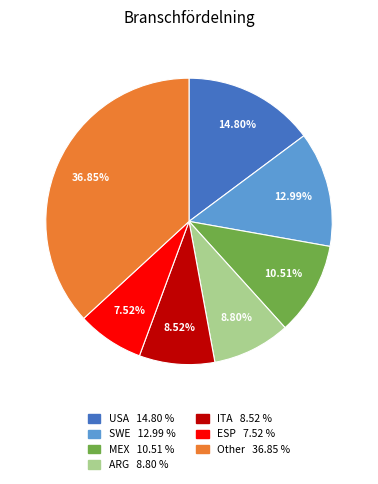

Is there any slice that represents more than half of the pie?

No